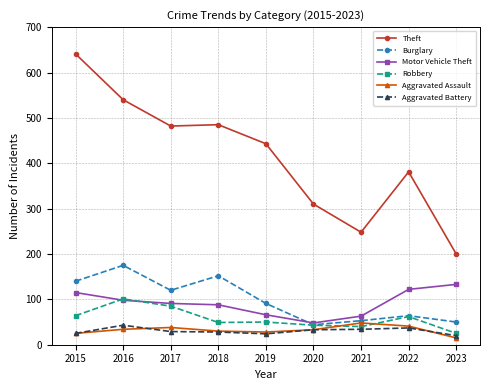

Between 2018 and 2019, which series saw the biggest shift?

Burglary